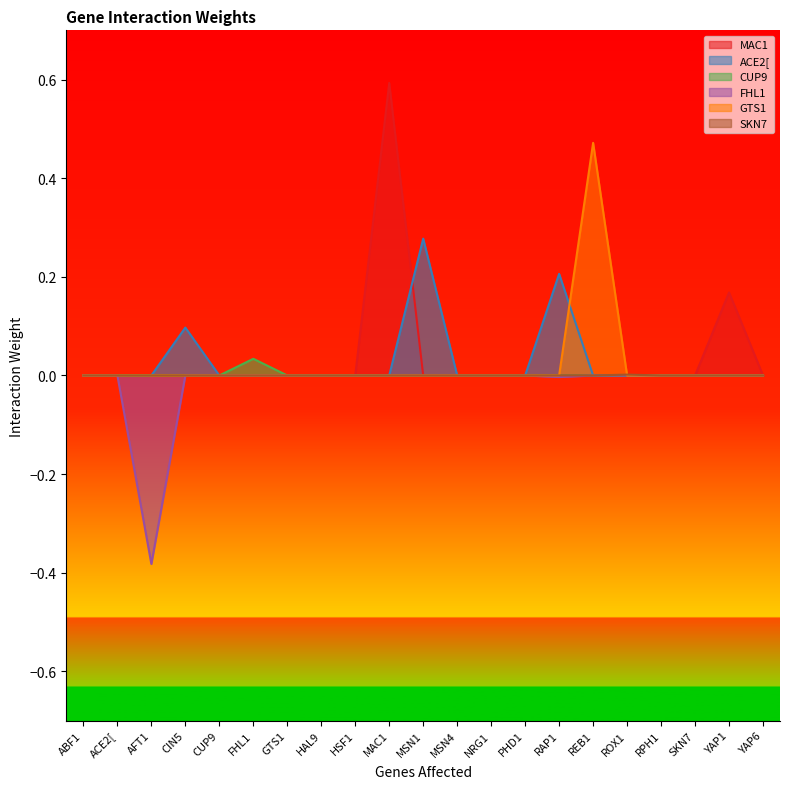

What is the label of the 7th point from the left?

GTS1